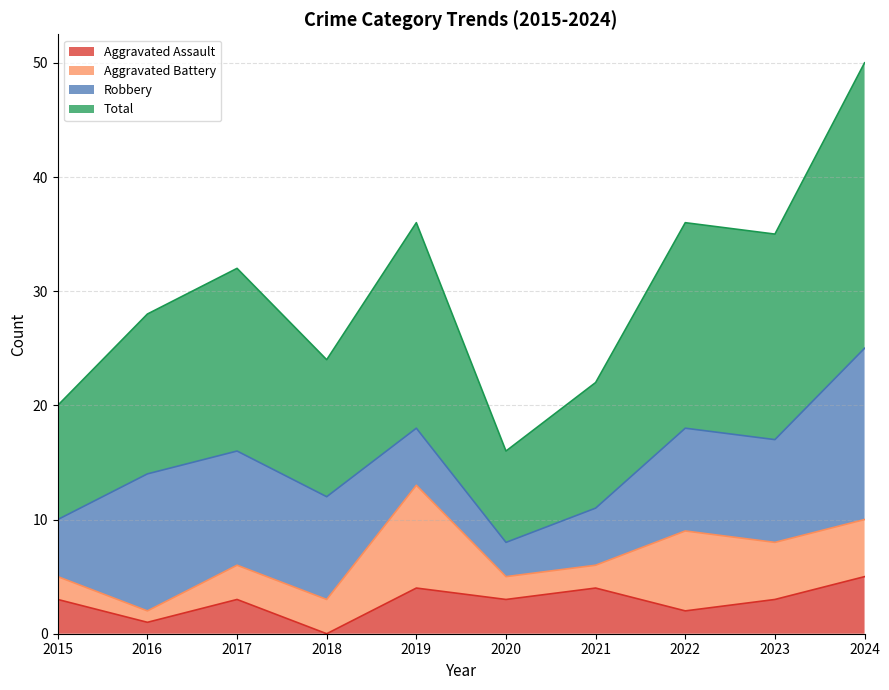

What is the value of the Aggravated Assault point at the 10th from the left?

5